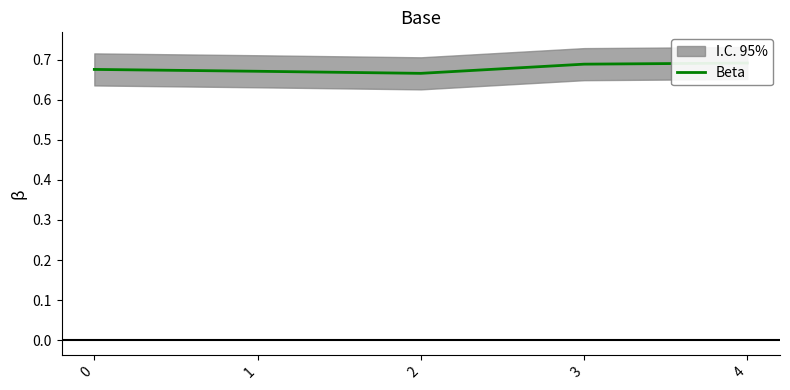

Is it true that the value at 0 is 0.4?

False